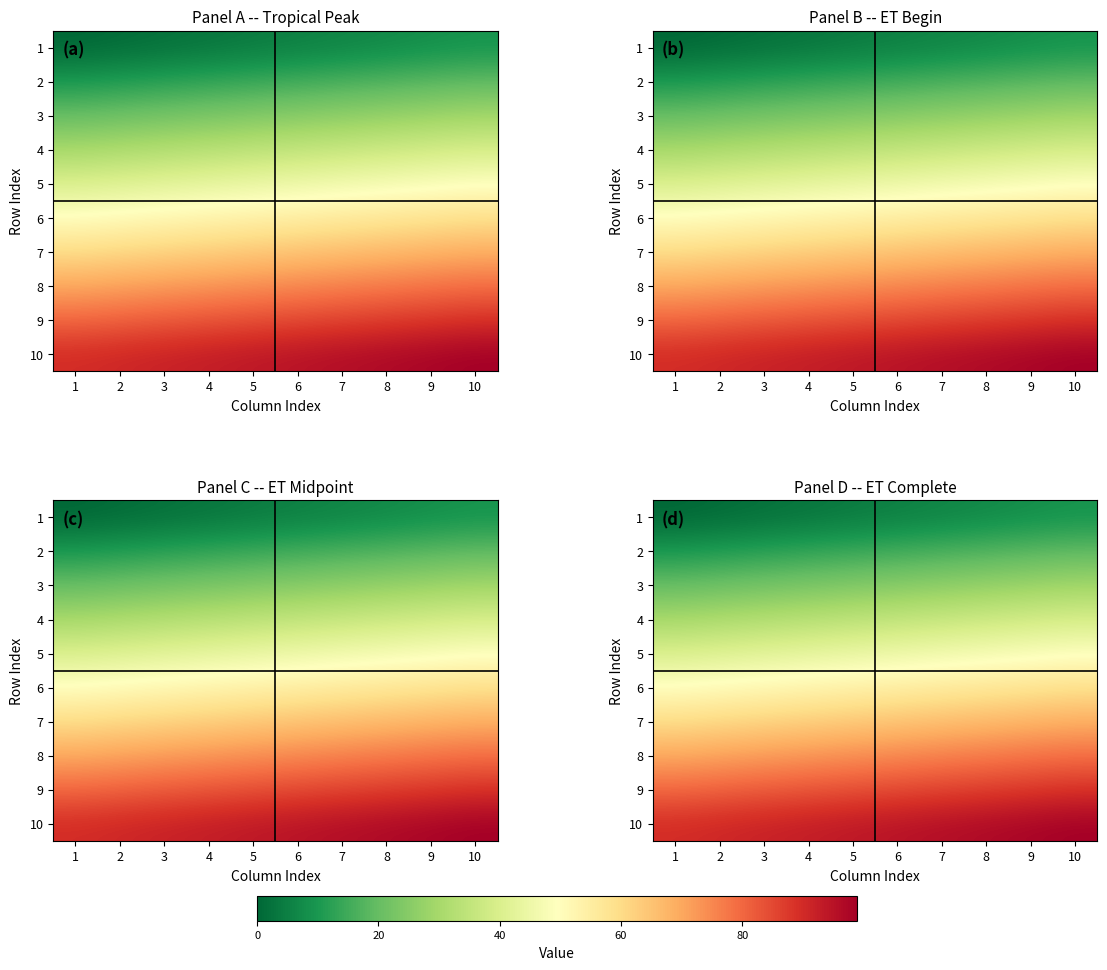

Which has a higher value, 4 or 2?

4